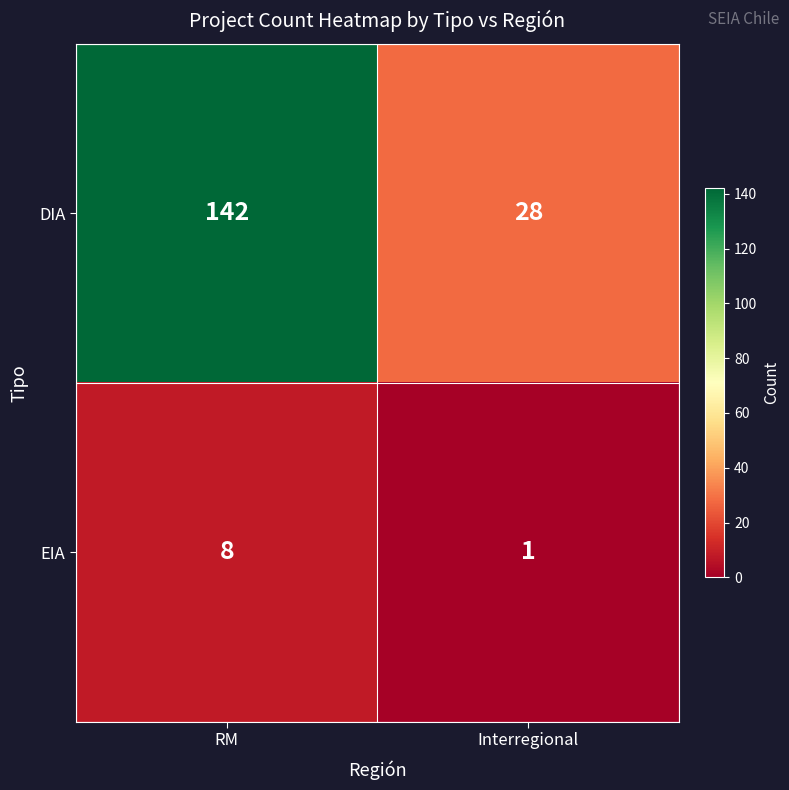

What is the sum of the DIA values at RM and Interregional?

170